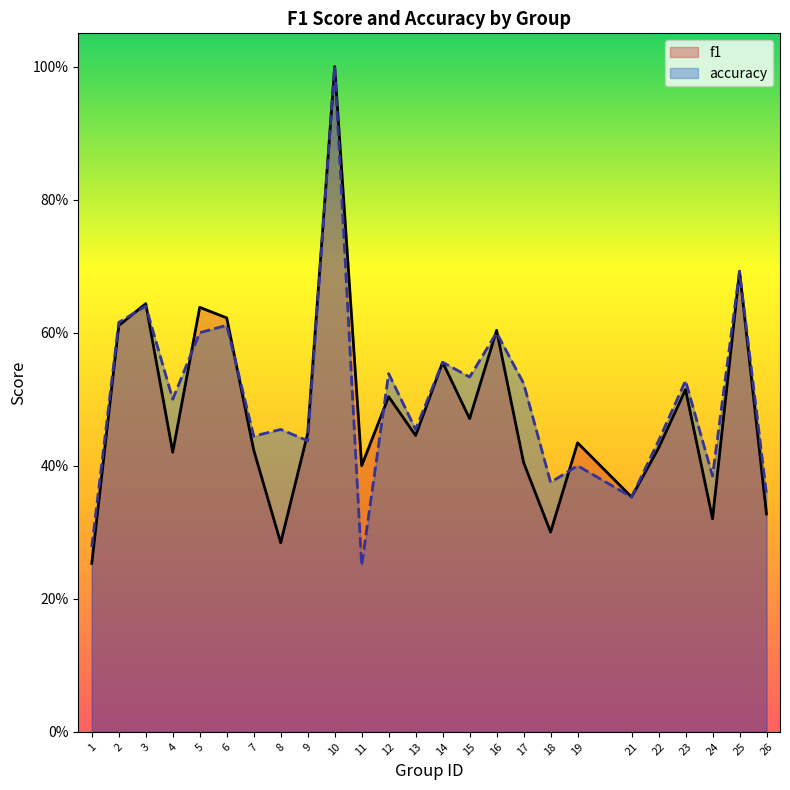

What is the value of the accuracy point at the 20th from the left?

0.4